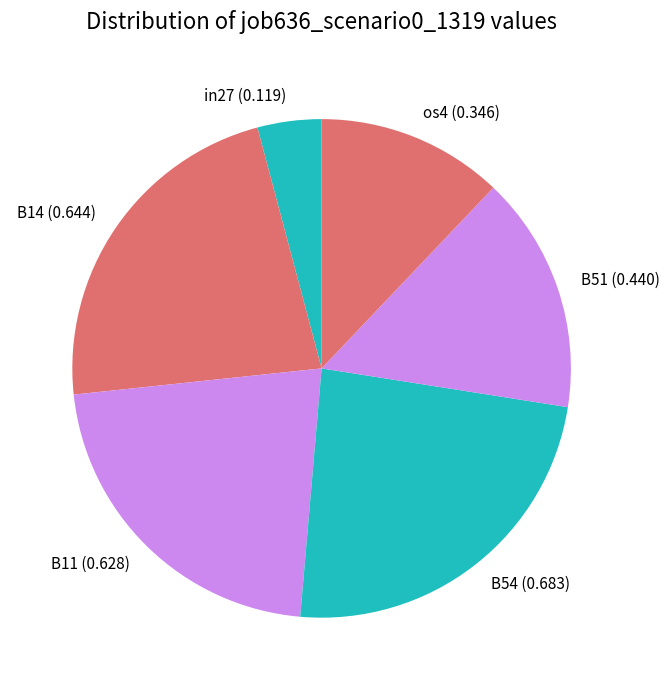

Which category has the smallest portion of the pie?

in27